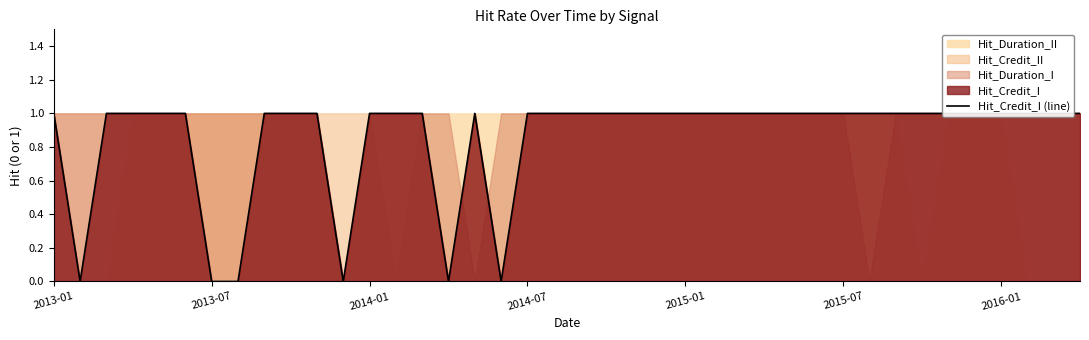

True or false: the data has more than 2 interior local peaks.

False